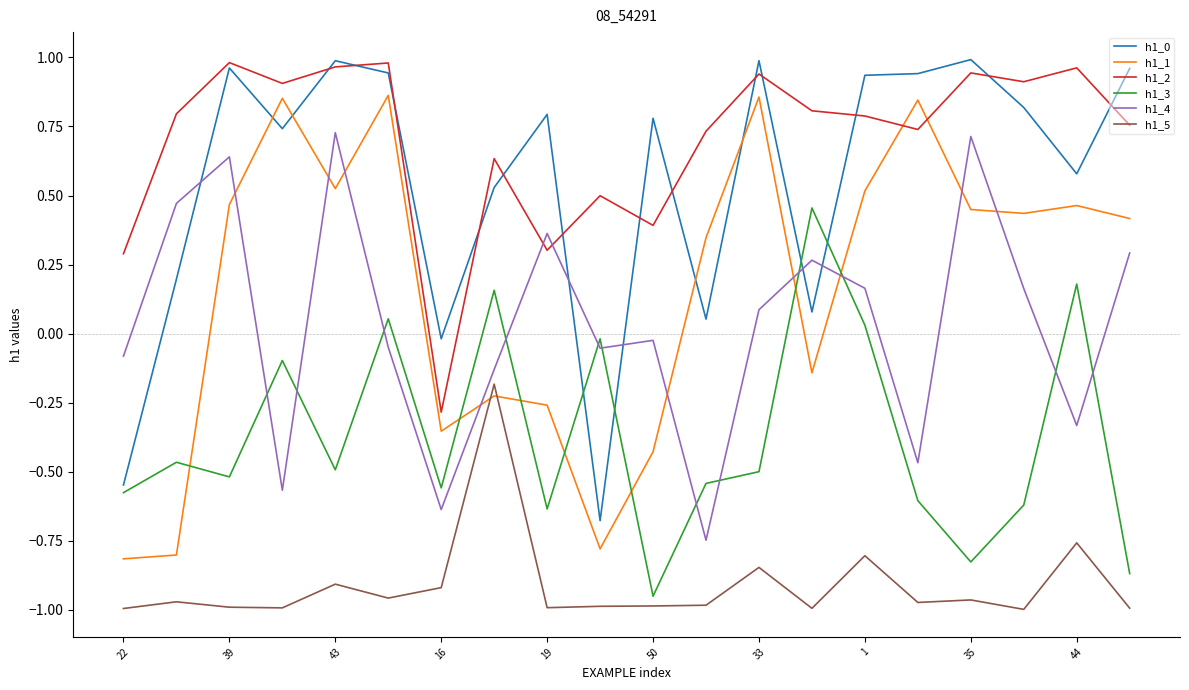

Which series has the largest total across all categories?

h1_2